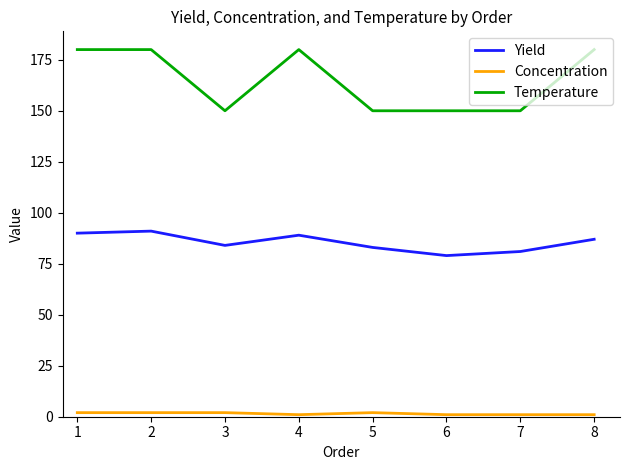

Rank the series at 5 from highest to lowest value.

Temperature, Yield, Concentration